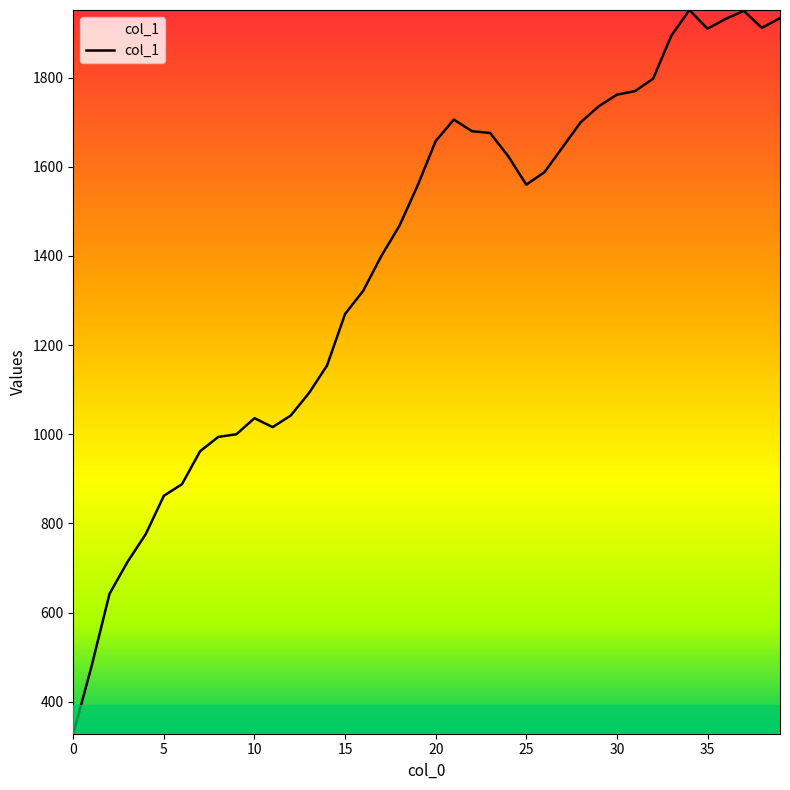

What is the smallest value displayed?

328